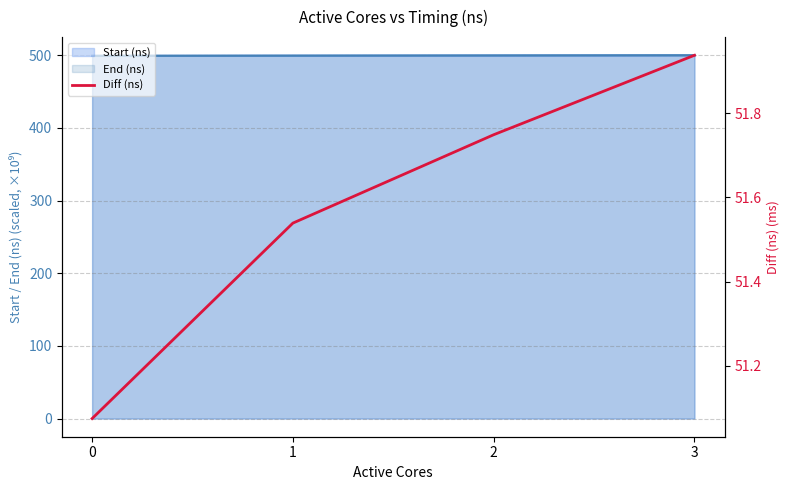

What is the average value?

51.6